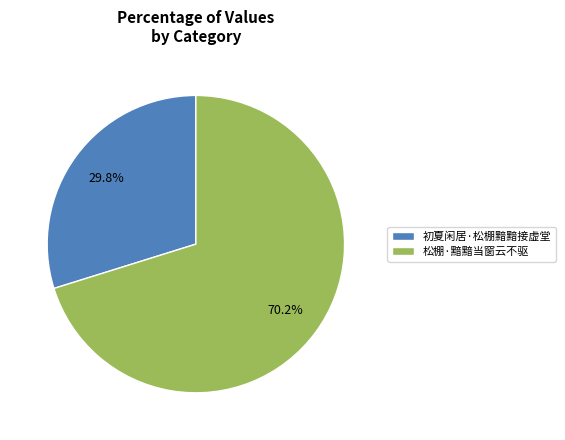

Is 初夏闲居·松棚黯黯接虚堂 the majority of the pie?

No